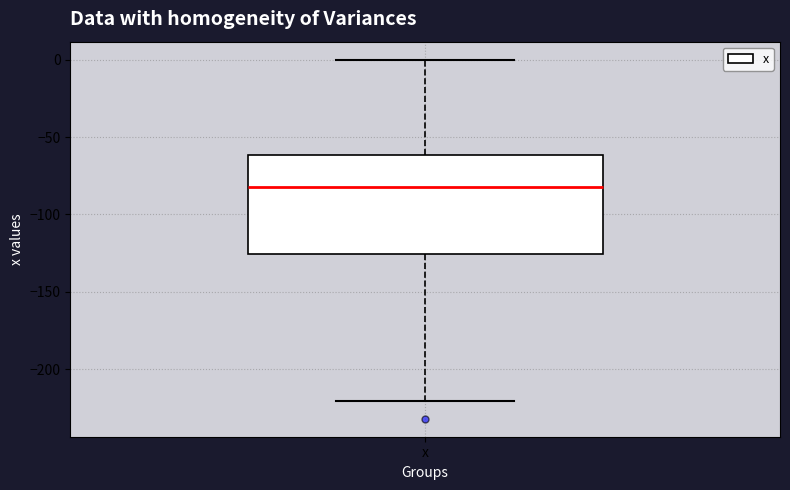

Transcribe this box plot: give where the median line is, the range the box spans, and where the two whiskers end, as read against the y-axis. The values are not printed on the chart, so give them approximately, as read against the axis.

median -80, box -125 to -60, whiskers -220 to 0